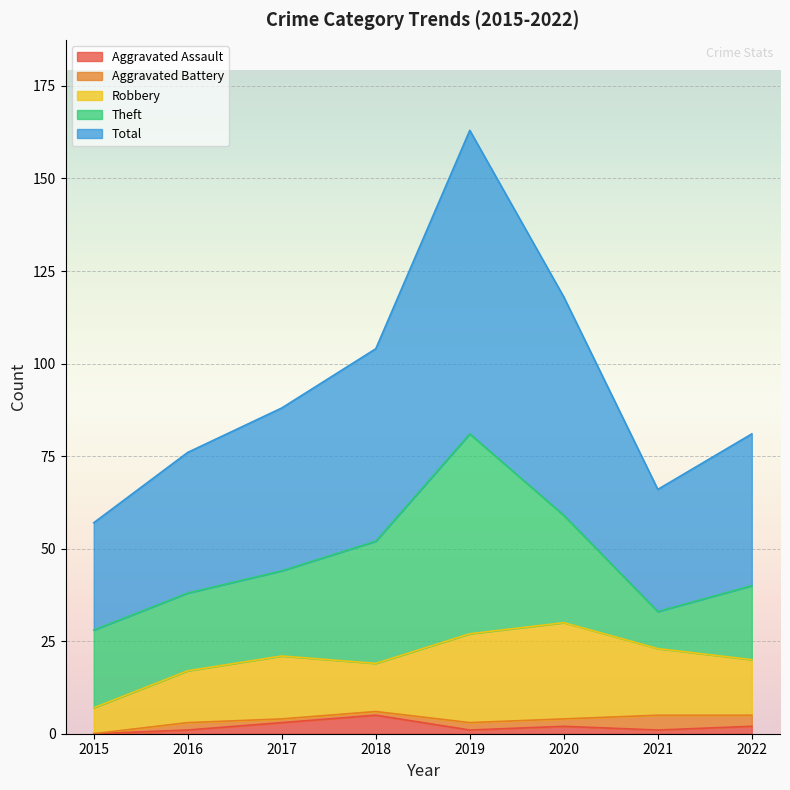

True or false: Total and Aggravated Battery intersect in this chart.

False